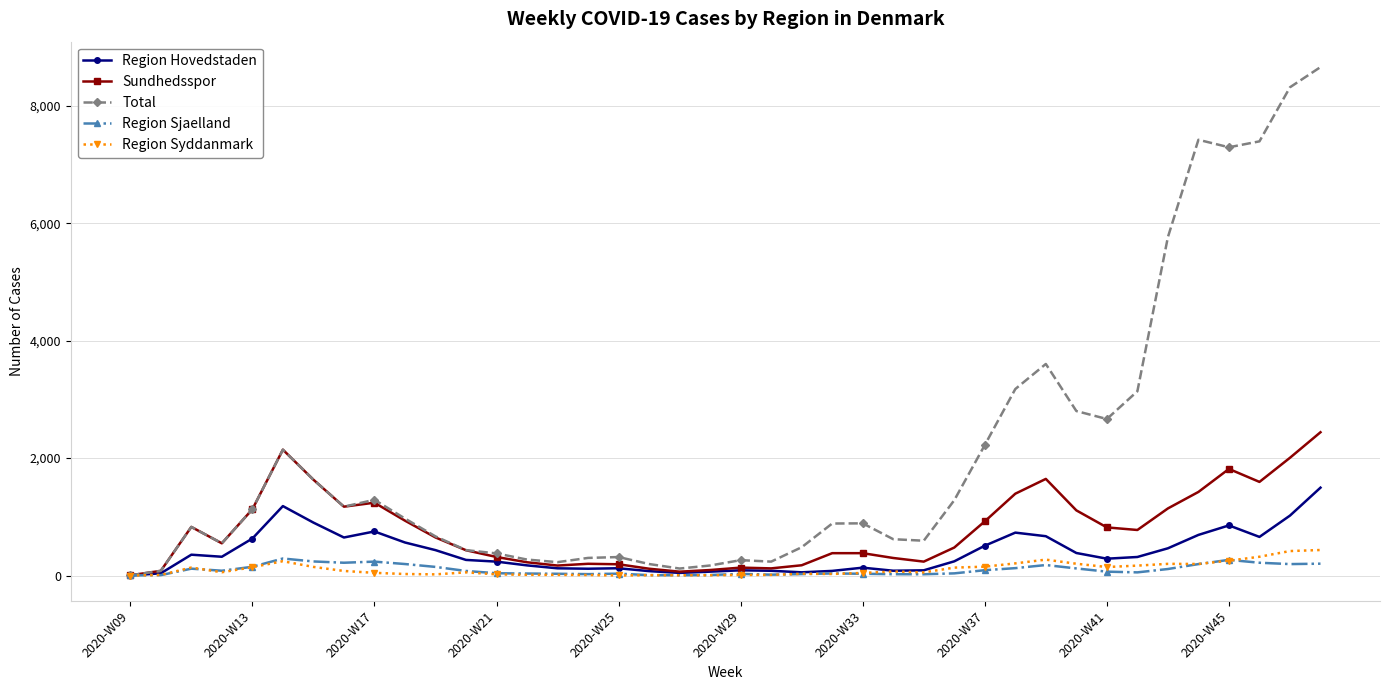

Which series has the largest total across all categories?

Total